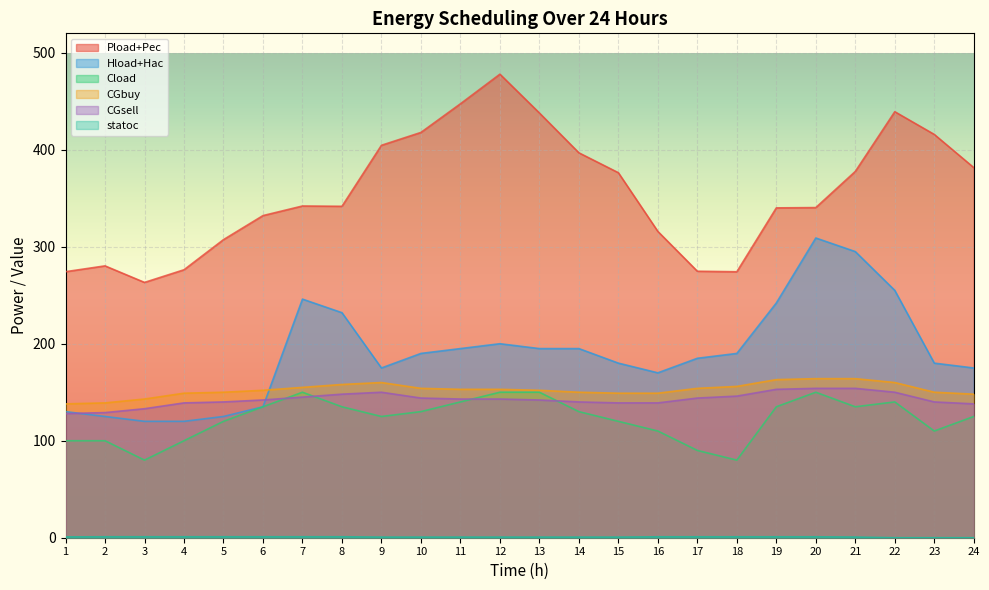

True or false: CGsell has a value of 140.0 at 23.

True